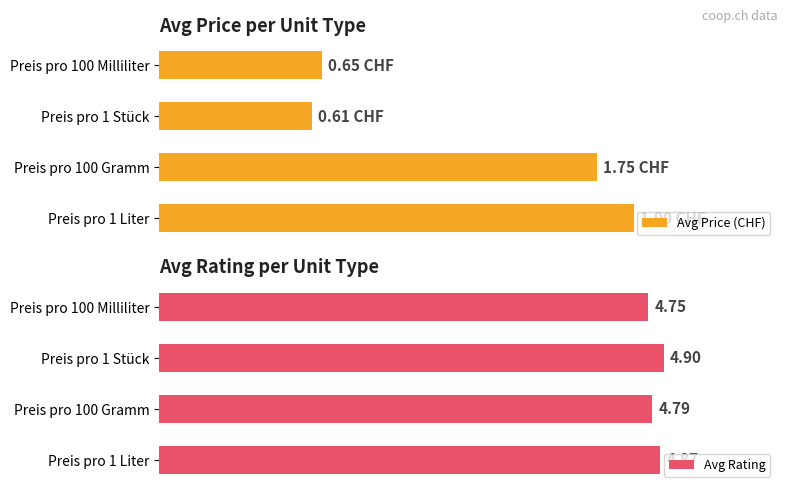

List the labels in order of Avg Rating value, smallest first.

Preis pro 100 Milliliter, Preis pro 100 Gramm, Preis pro 1 Liter, Preis pro 1 Stück